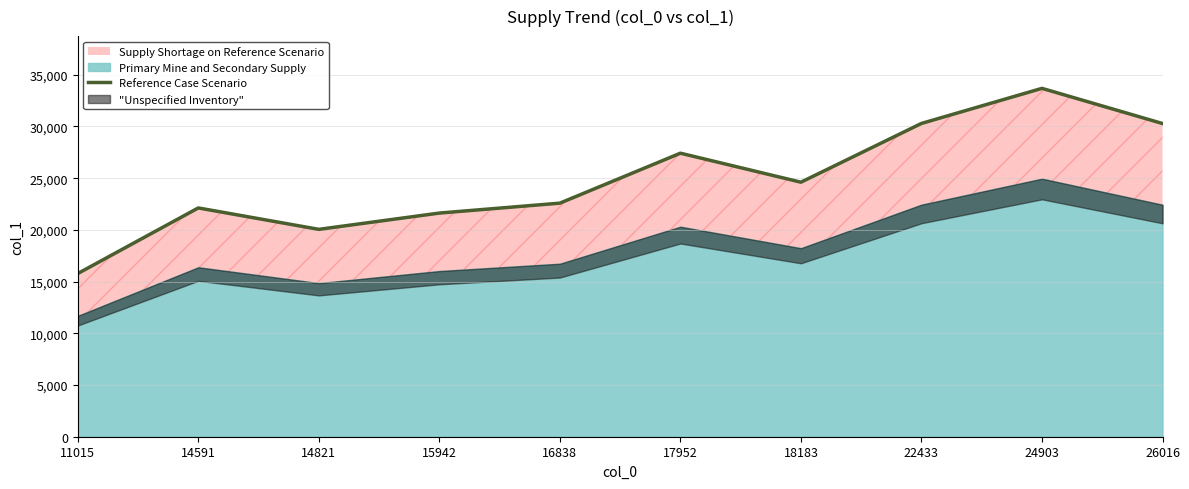

What is the difference between the maximum and second lowest values?

13633.2